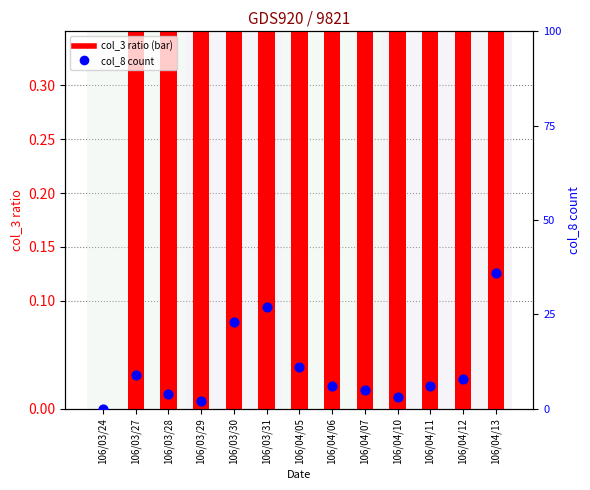

Which series reaches the maximum Y coordinate?

col_8 (count)